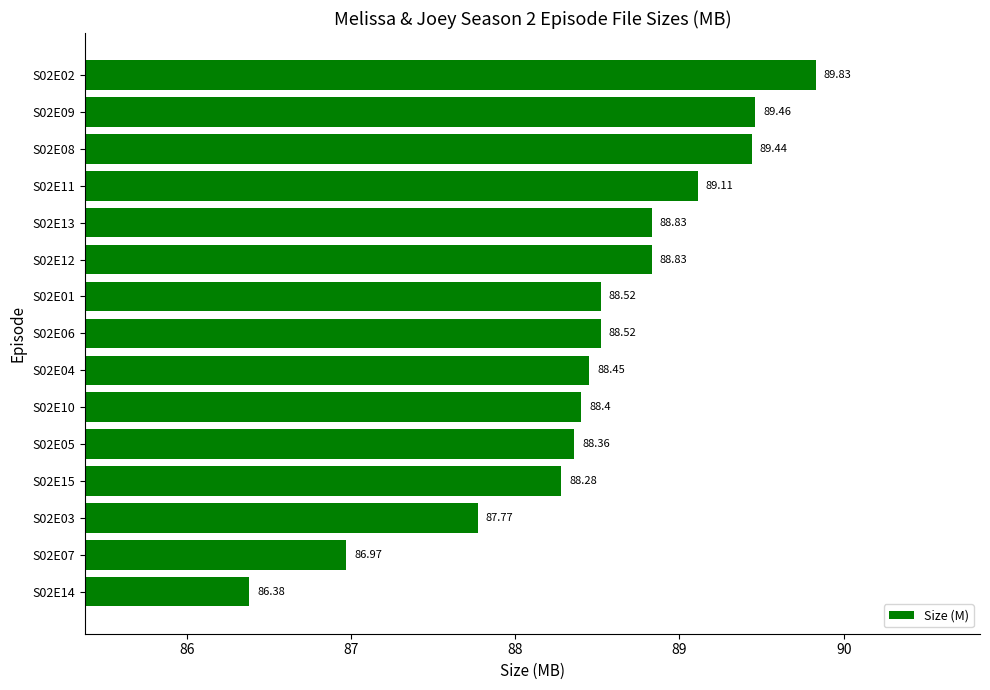

What is the ratio of the value at S02E11 to the value at S02E08?

1.0